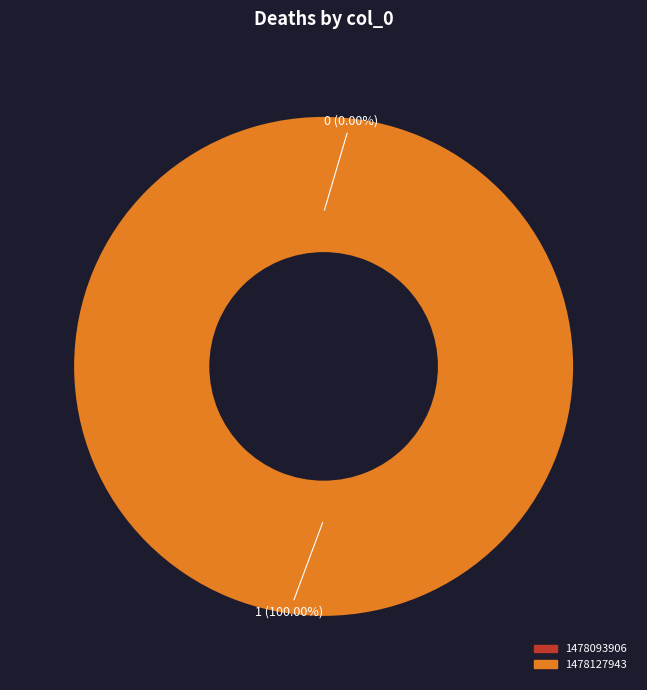

Is there any slice that represents more than half of the pie?

Yes